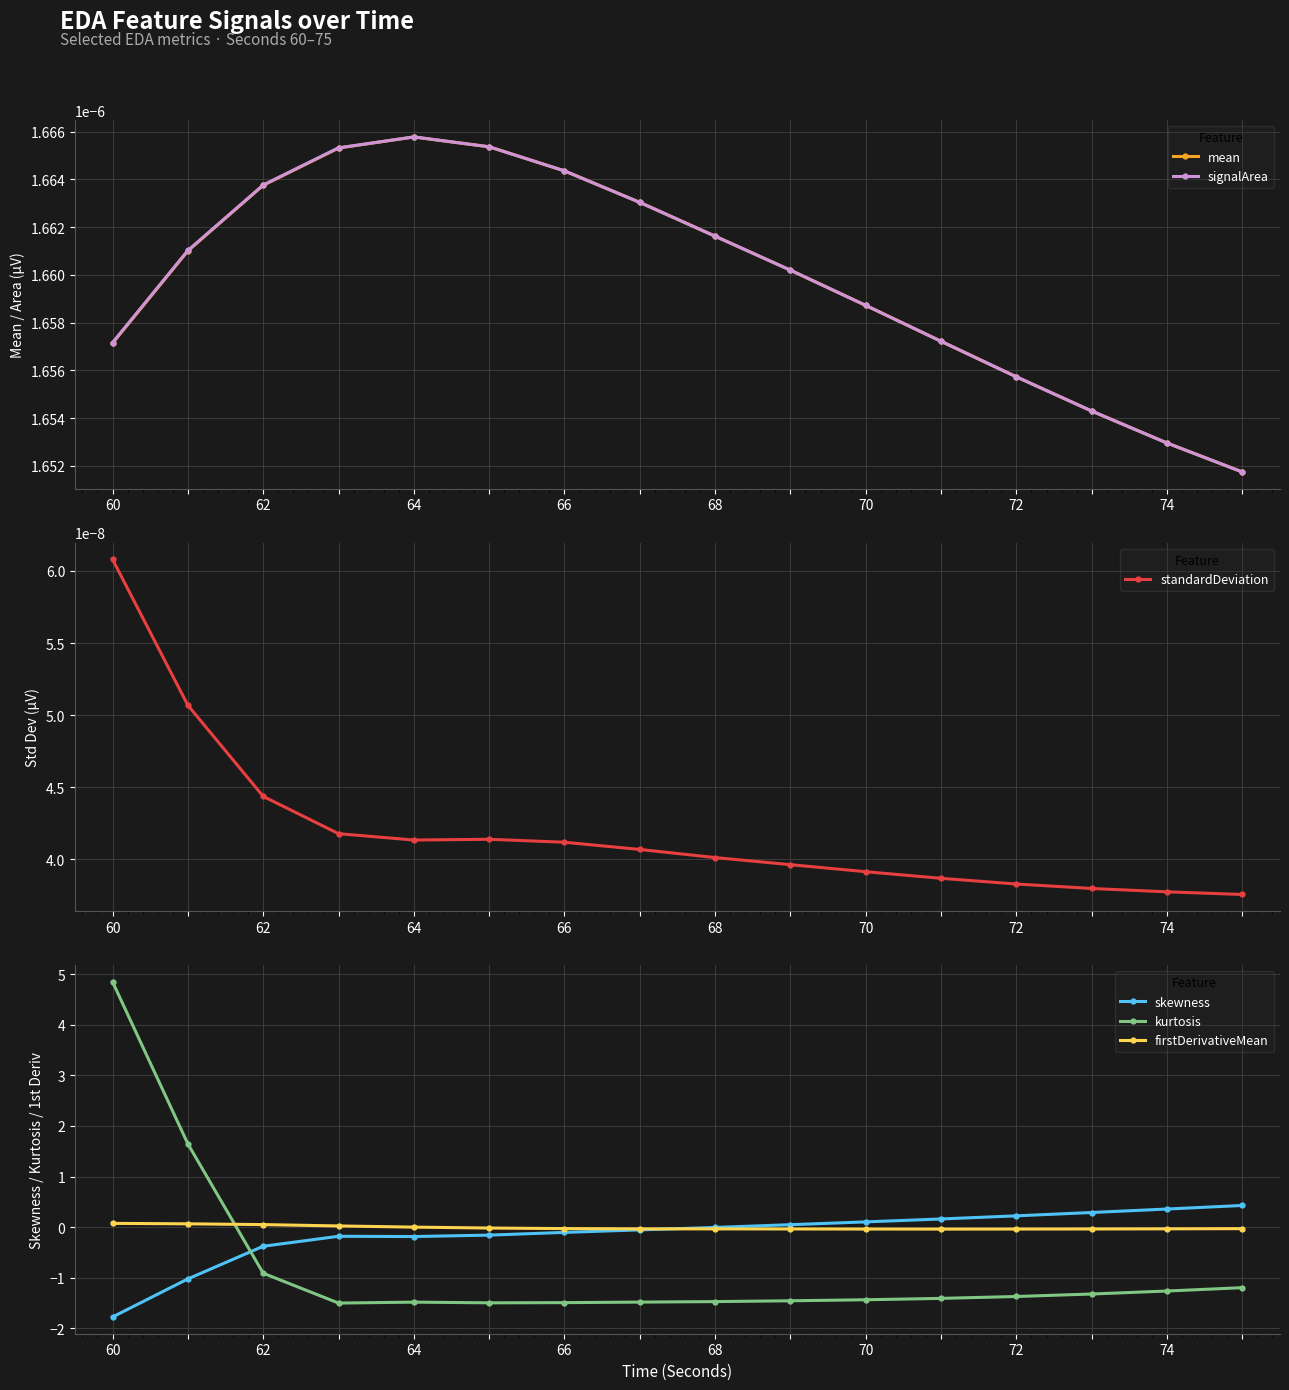

At how many categories does at least one series exceed -1?

16